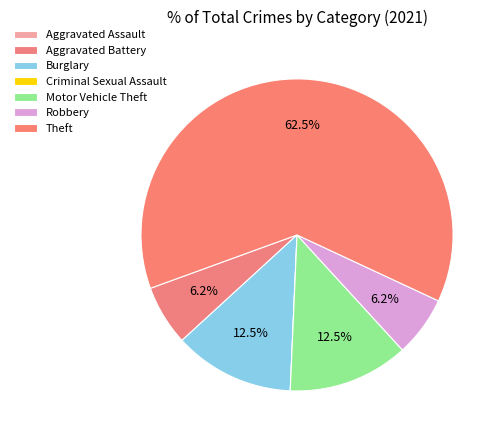

Is Criminal Sexual Assault the majority of the pie?

No